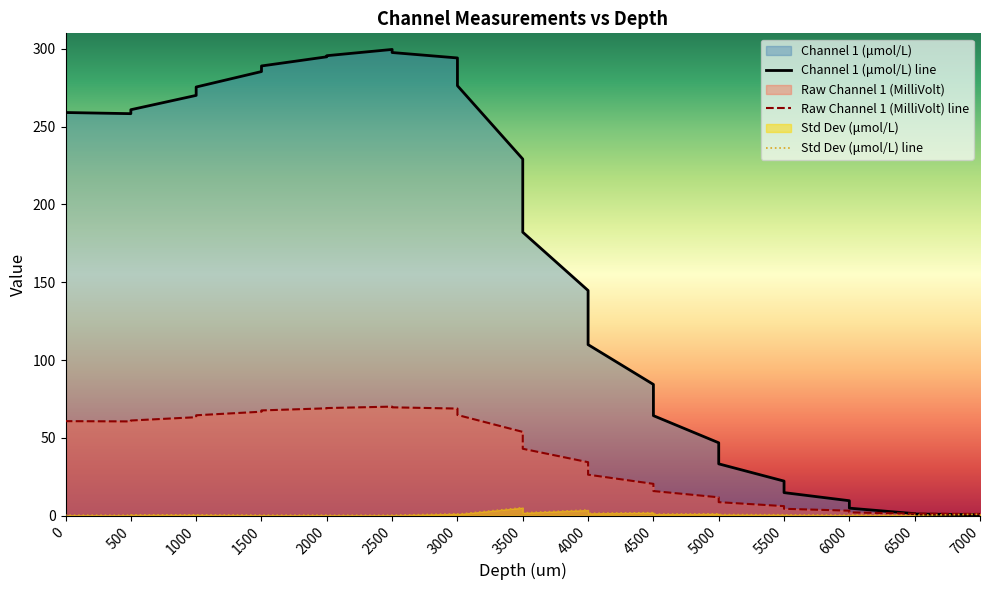

Where is the first local minimum for Std Dev (umol/L)?

500